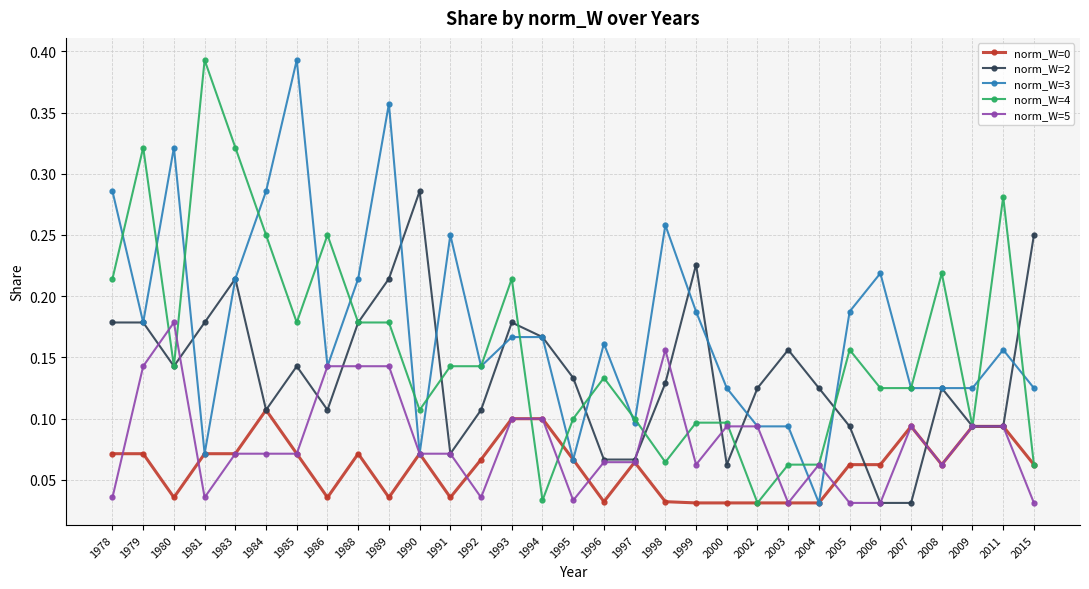

How many categories are shown in the chart?

31